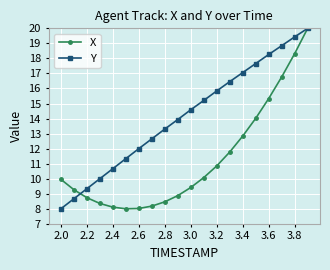

Rank the series by their average value, from highest to lowest.

Y, X